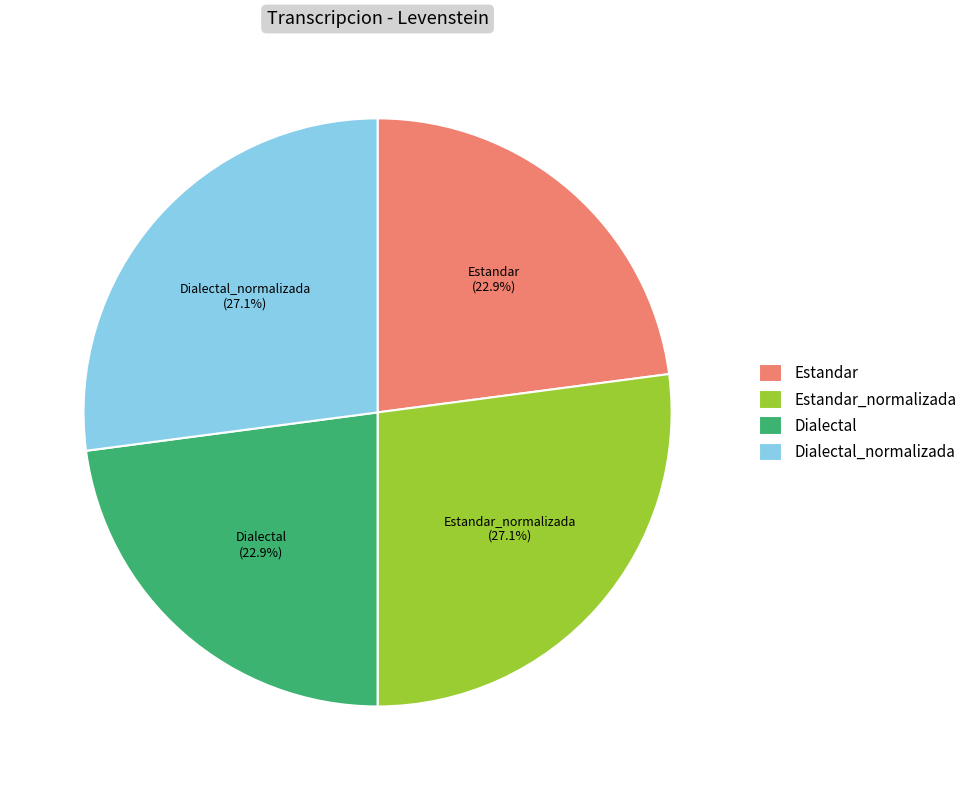

Is Dialectal the majority of the pie?

No